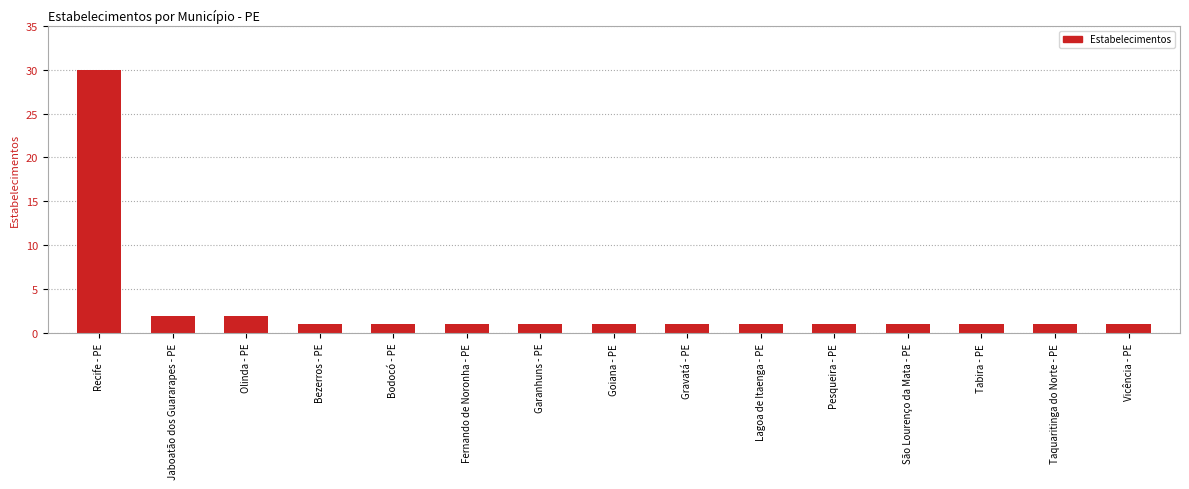

Approximately how many times larger is the value at São Lourenço da Mata - PE compared to Fernando de Noronha - PE?

1.0